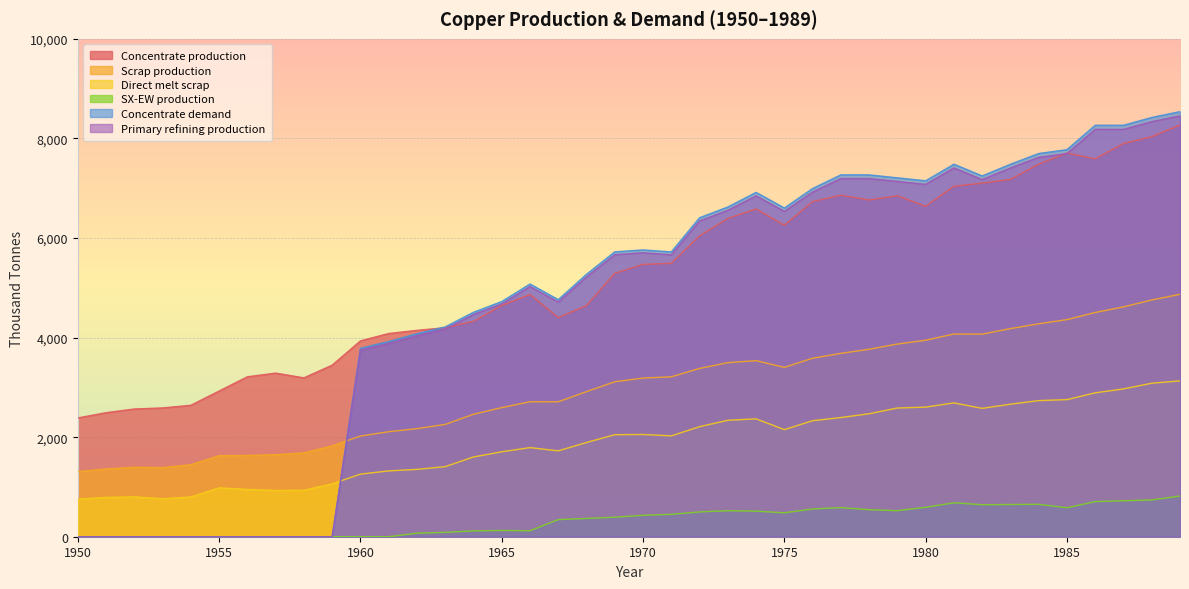

What is the average value of the SX-EW production series?

337.6